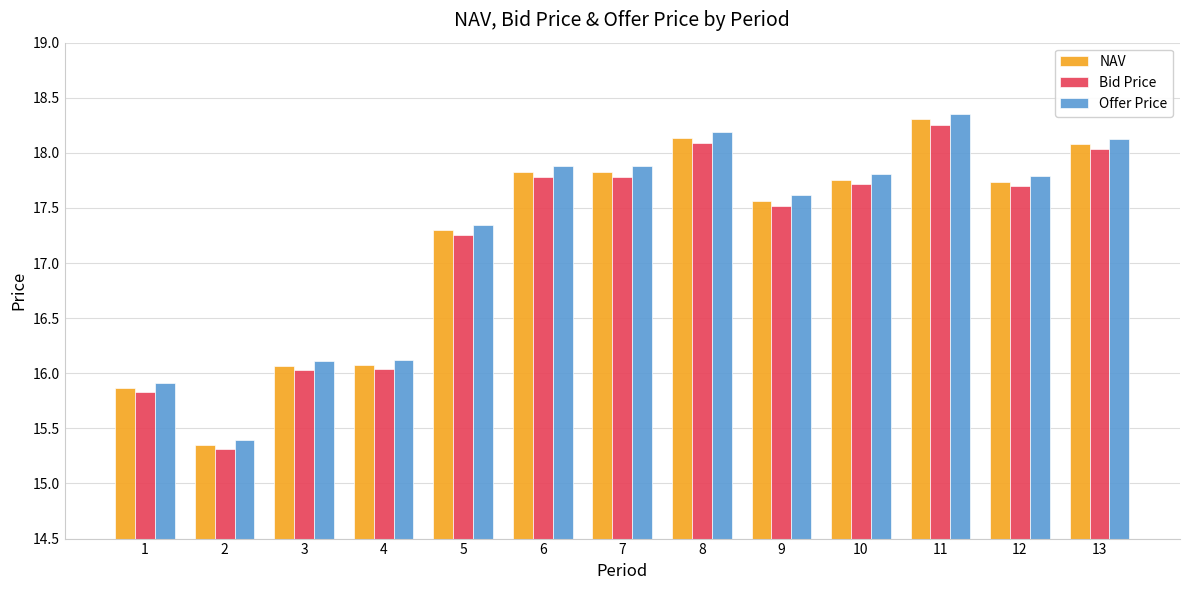

At which category is the sum across all series the highest?

11